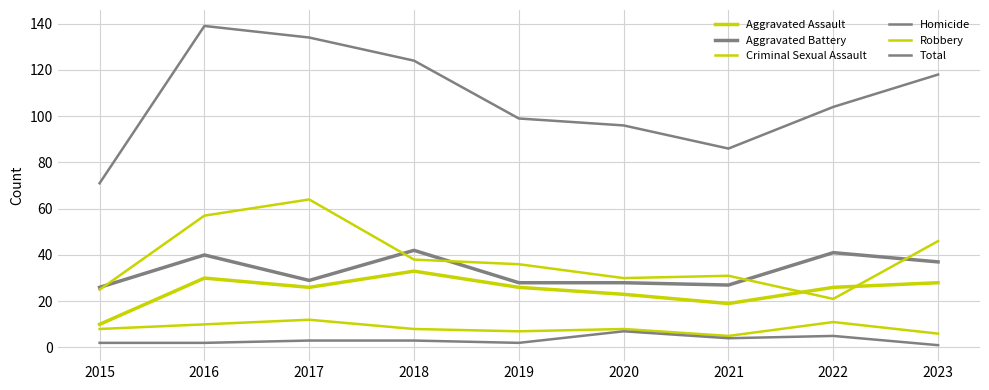

What is the sum of the Aggravated Assault values at 2020 and 2023?

51